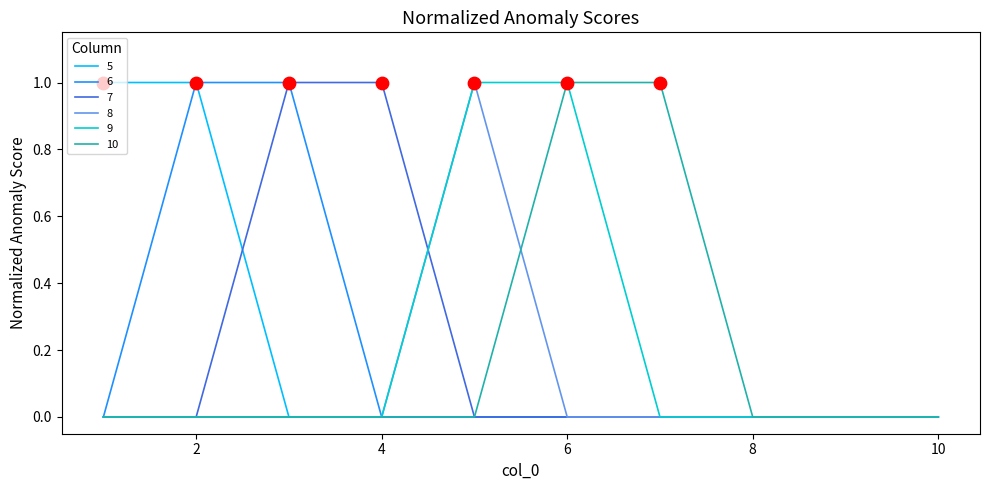

What are all the series names shown in the legend?

5, 6, 7, 8, 9, 10